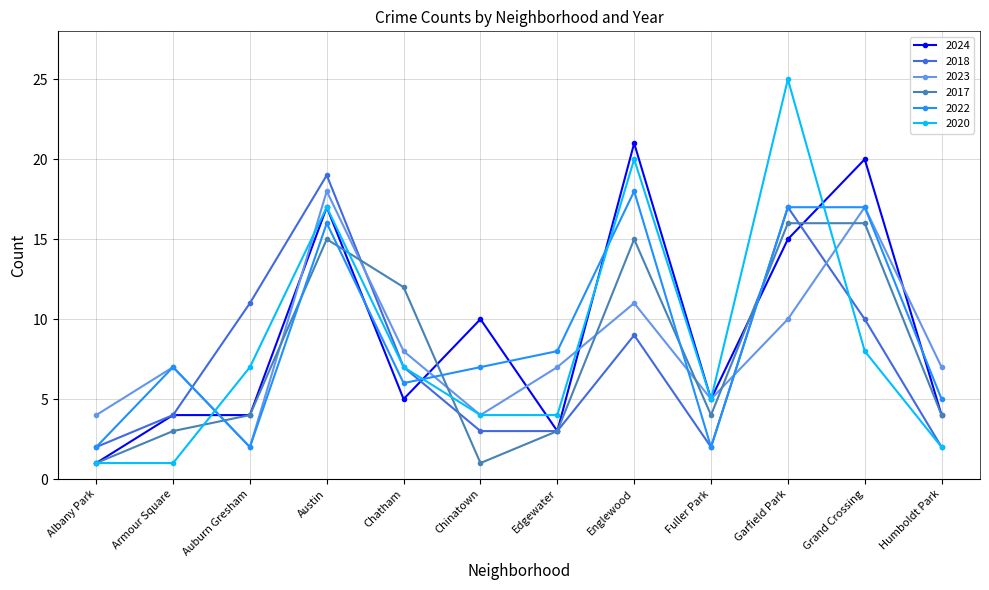

Which series ends up on top after the final intersection of 2022 and 2017?

2022